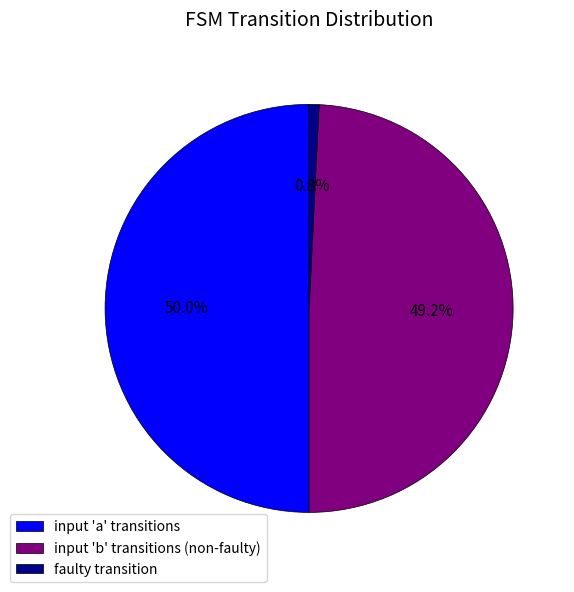

Does faulty transition account for over 50% of the chart?

No